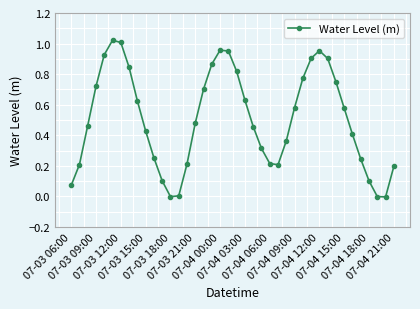

How many points are lower than both their immediate neighbors (excluding endpoints)?

3